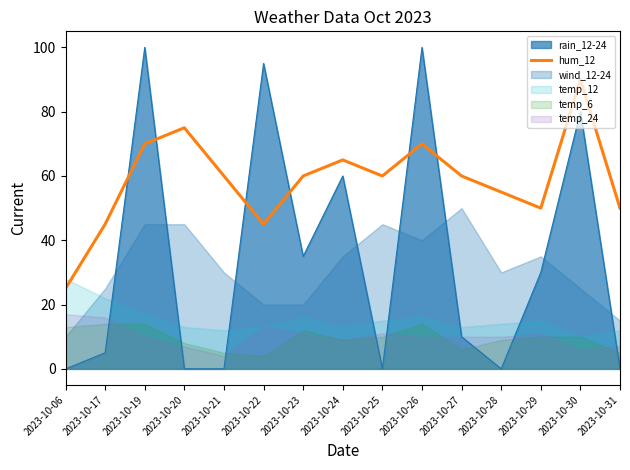

The hum_12 series shows 83 at 2023-10-31. True or false?

False